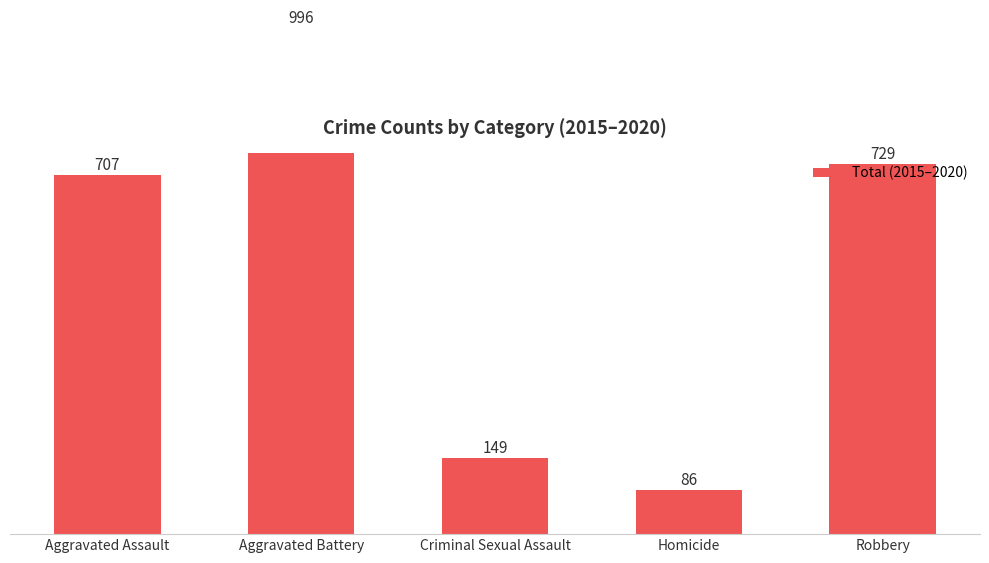

List the labels in order of value, largest first.

Aggravated Battery, Robbery, Aggravated Assault, Criminal Sexual Assault, Homicide